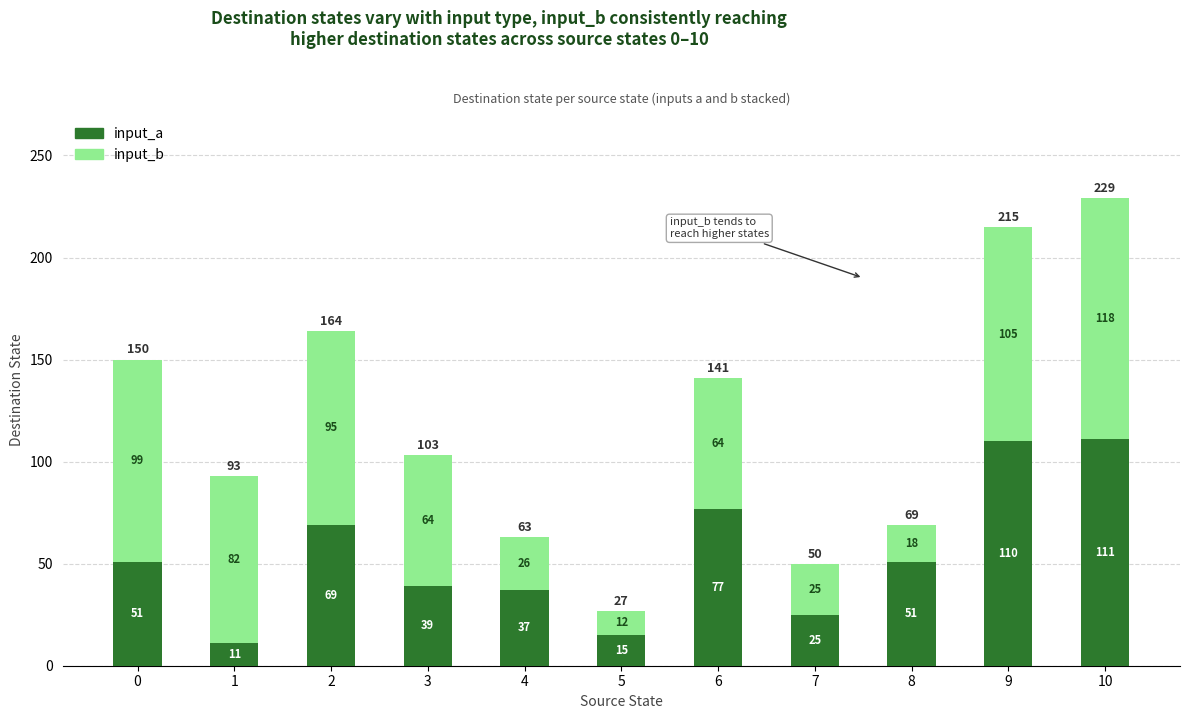

How many categories are shown in the chart?

11